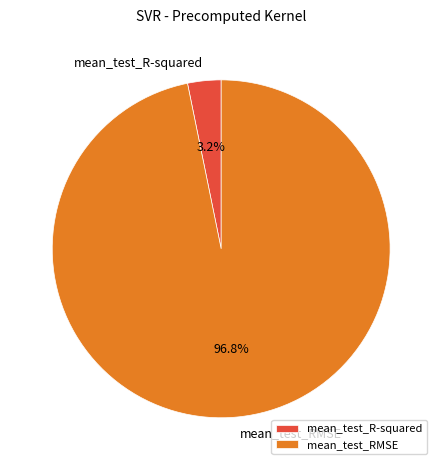

Which category has the biggest portion of the pie?

mean_test_RMSE